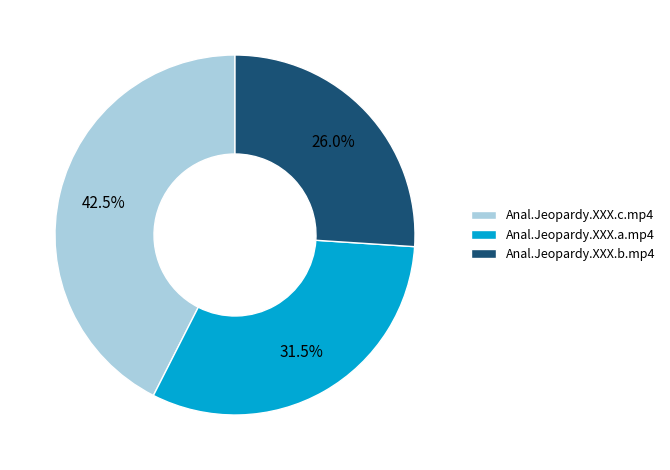

Rank the categories by value from lowest to highest.

Anal.Jeopardy.XXX.b.mp4, Anal.Jeopardy.XXX.a.mp4, Anal.Jeopardy.XXX.c.mp4